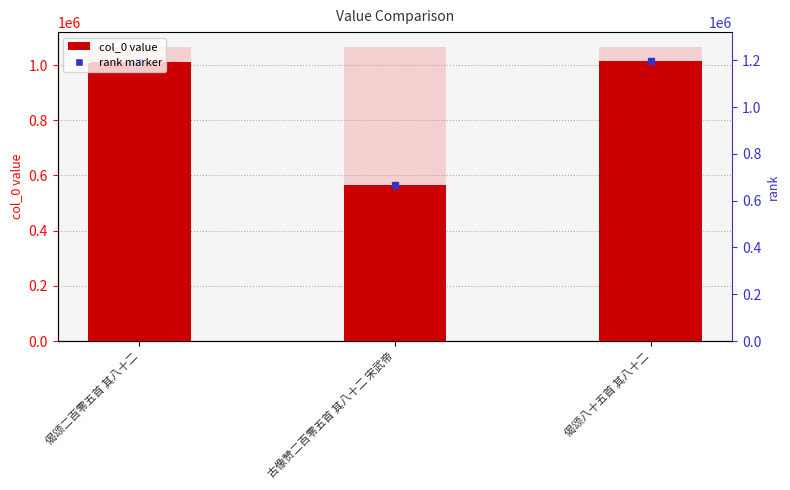

Reading left to right, extract all data points from this chart.

1012475	565392	1015477